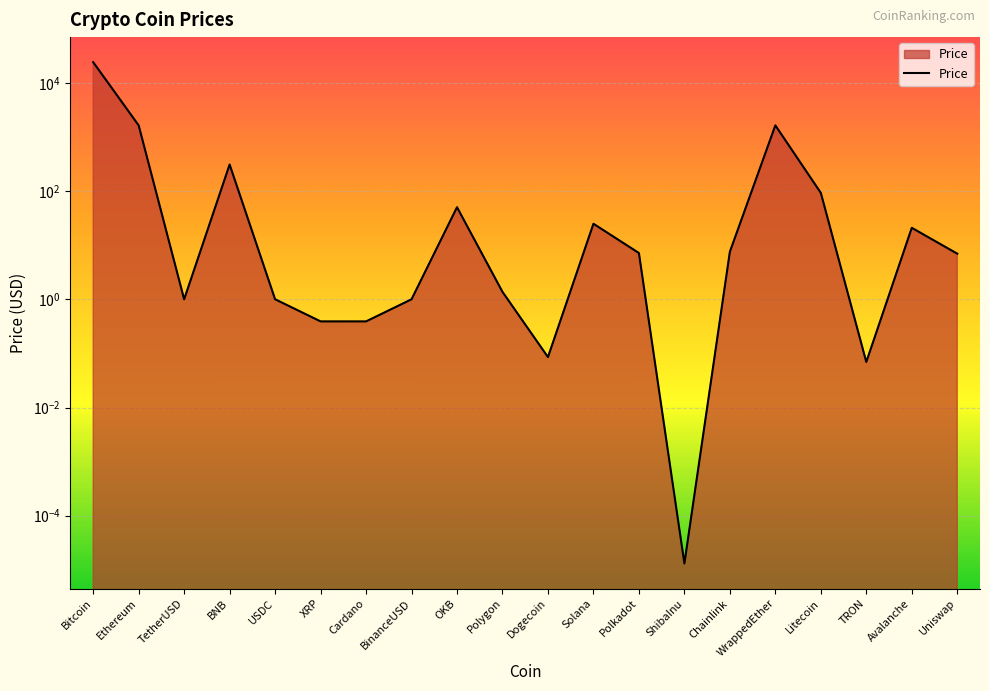

What is the value of the 19th point from the left?

21.1